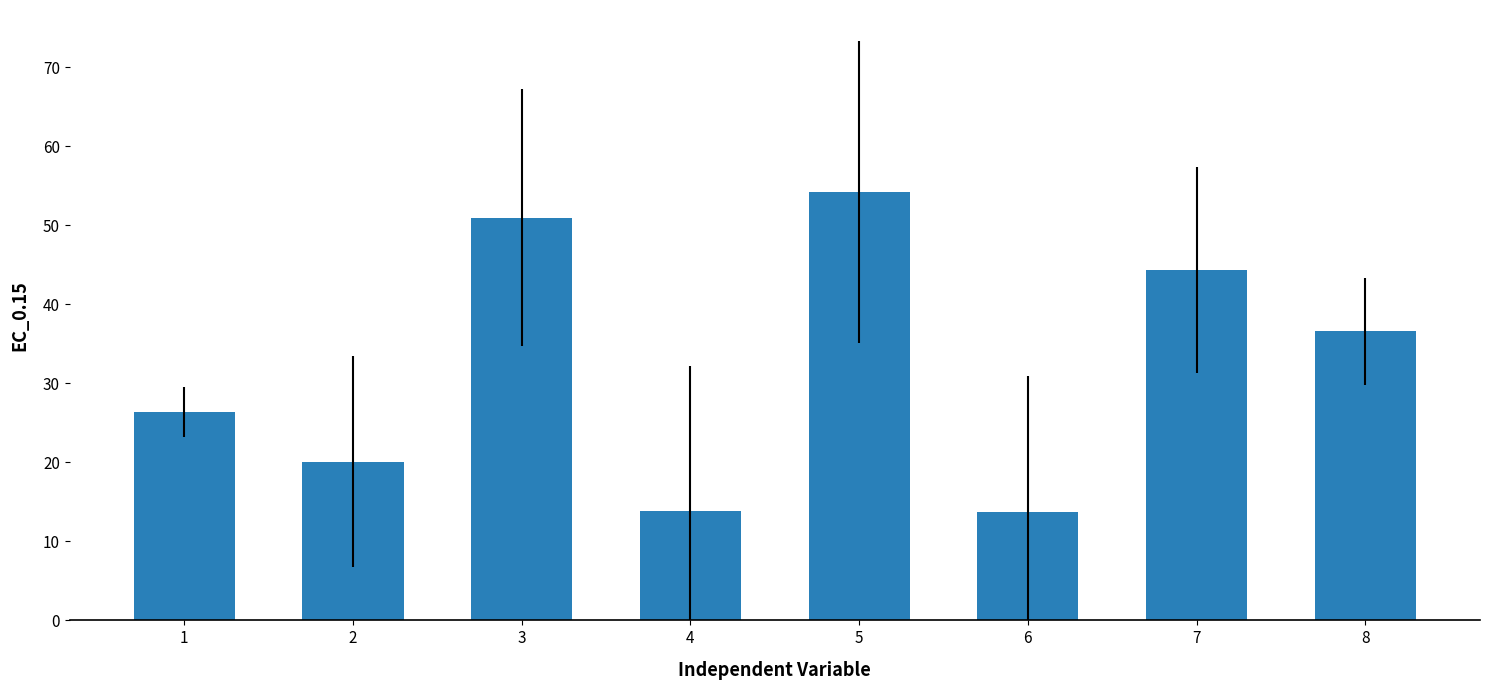

The value at 6 is 23.8. True or false?

False